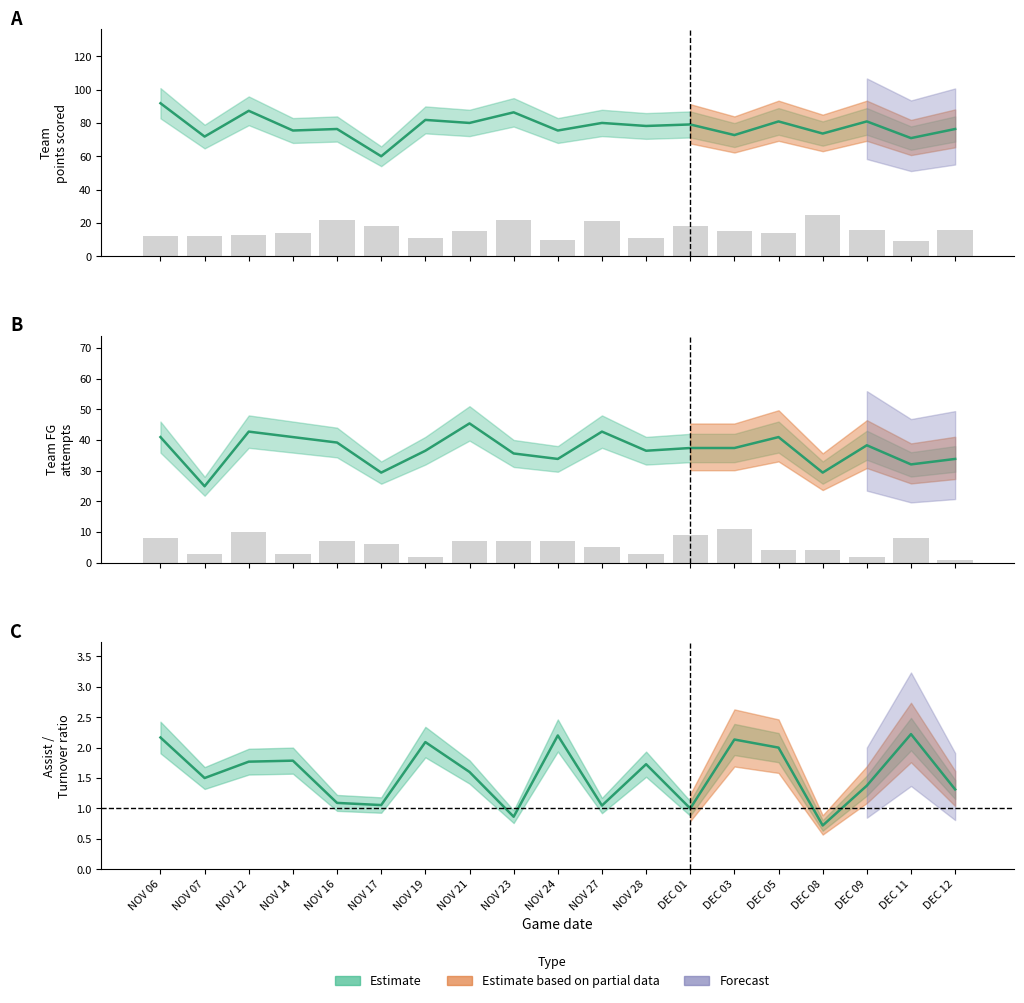

What is the spread (max minus min) of values at NOV 23?

15